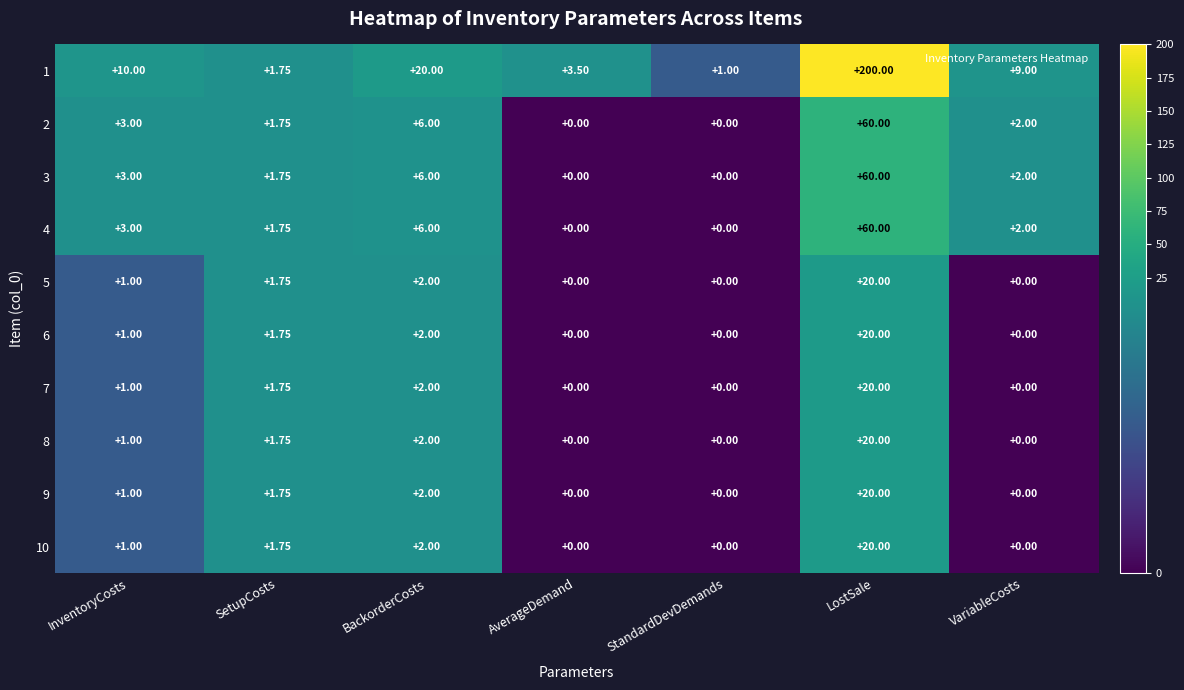

Which series has the largest range (max minus min)?

1